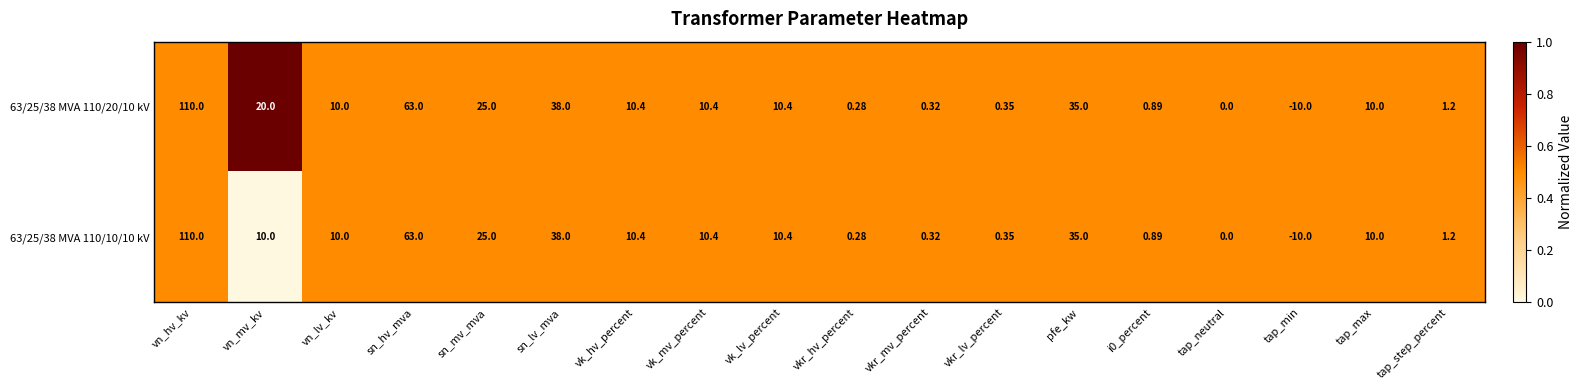

Where is 63/25/38 MVA 110/20/10 kV nearest to the value 50?

sn_lv_mva